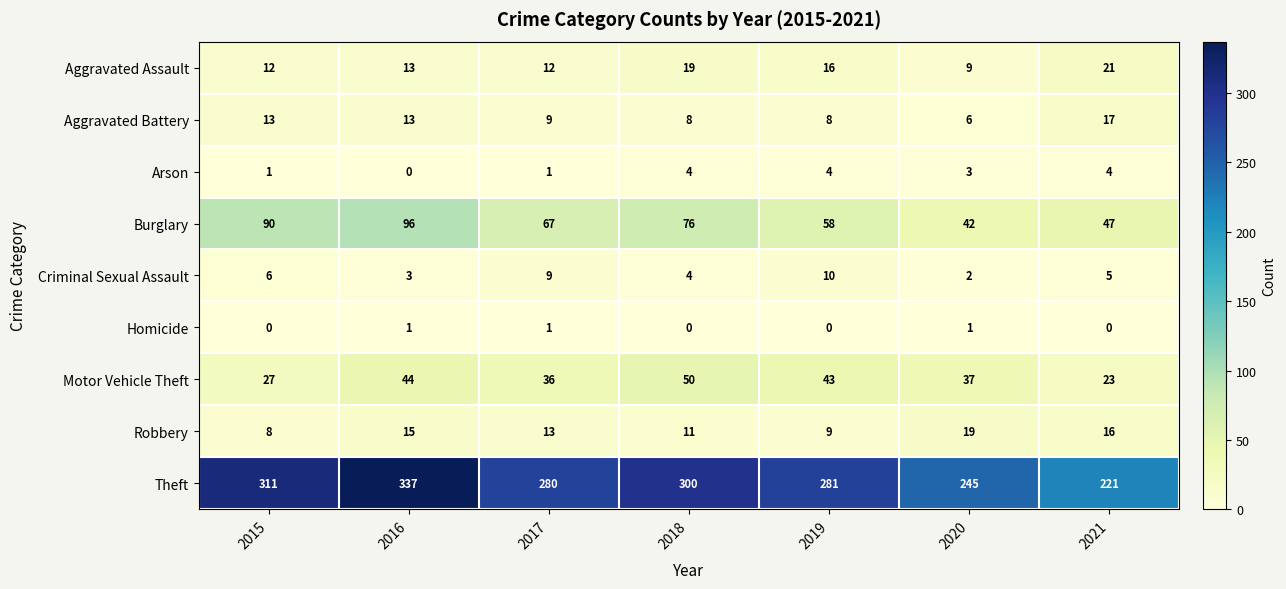

At 2015, list the series in order from smallest to largest.

Homicide, Arson, Criminal Sexual Assault, Robbery, Aggravated Assault, Aggravated Battery, Motor Vehicle Theft, Burglary, Theft